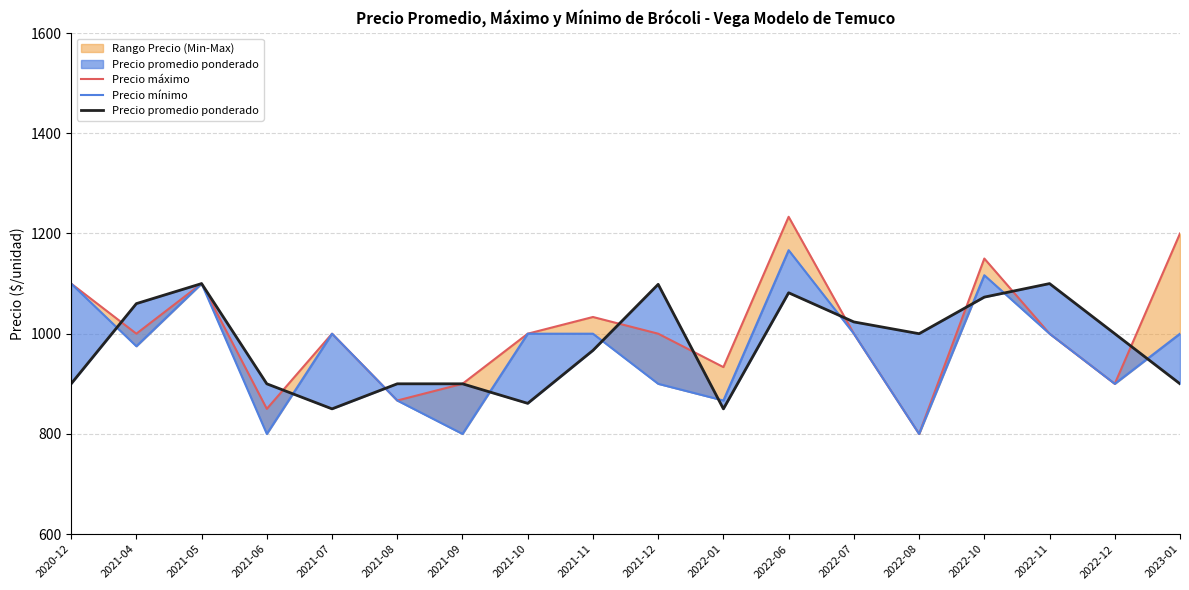

Which series has the largest total across all categories?

Precio máximo